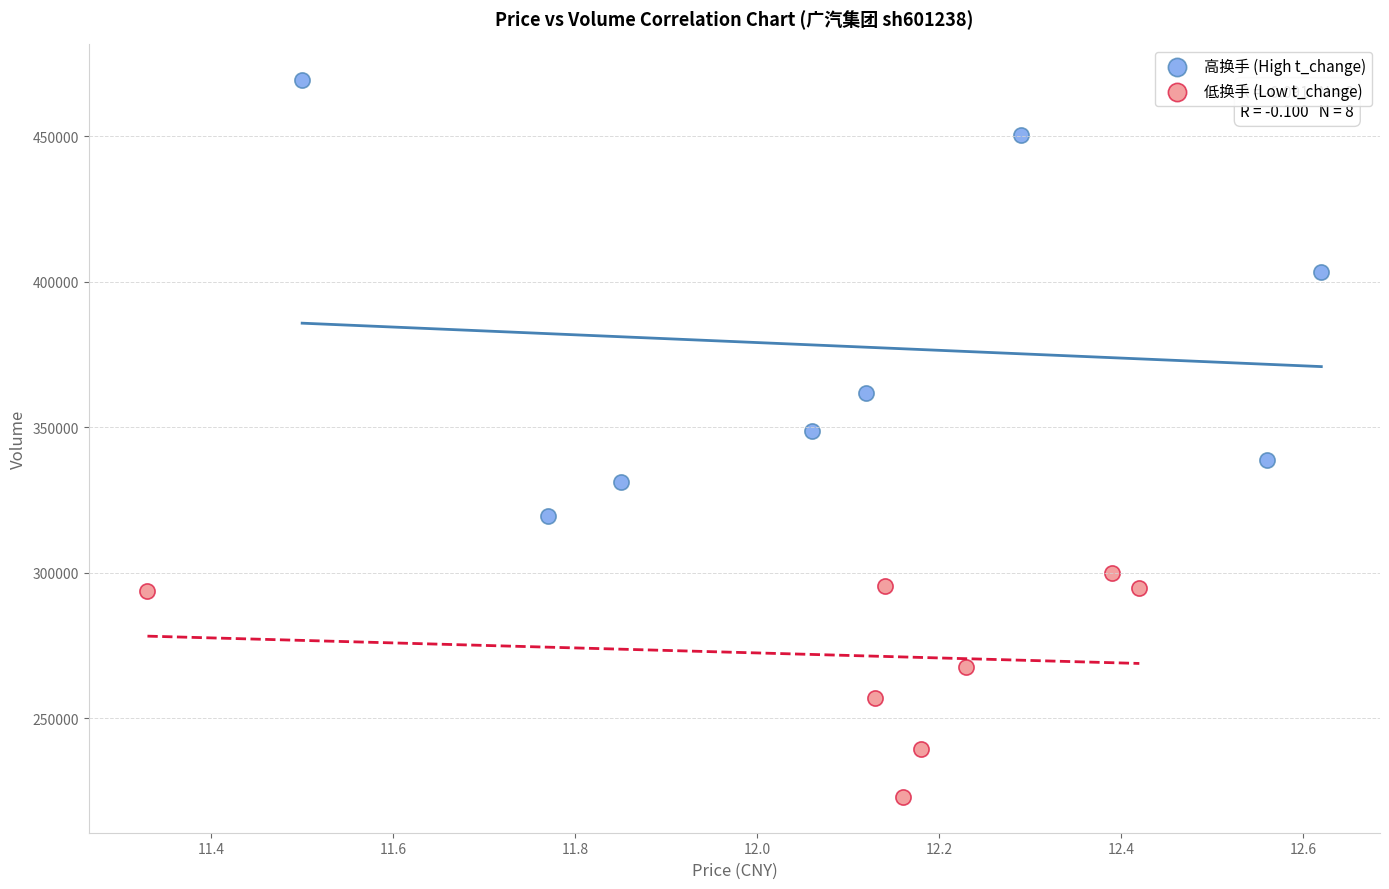

Which series reaches the maximum Y coordinate?

高换手 (High t_change)